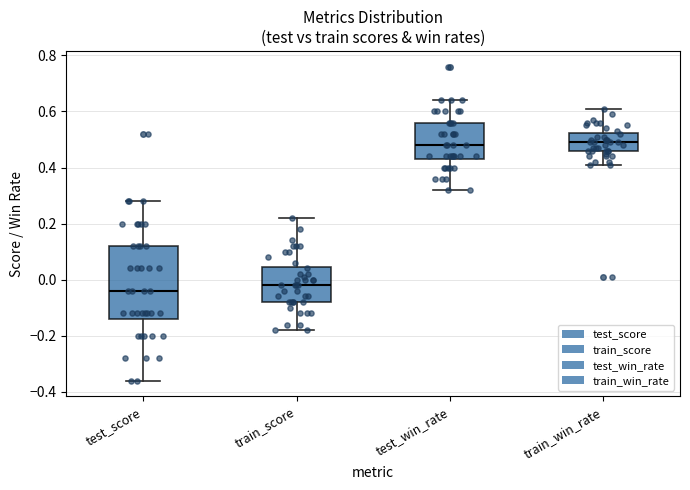

Reading left to right, read every box against the y-axis: the position of its median line, the range the box covers, and the ends of its whiskers. The values are not printed on the chart, so give them approximately, as read against the axis.

test_score: median -0.04, box -0.14 to 0.12, whiskers -0.36 to 0.28
train_score: median -0.02, box -0.08 to 0.04, whiskers -0.18 to 0.22
test_win_rate: median 0.48, box 0.44 to 0.56, whiskers 0.32 to 0.64
train_win_rate: median 0.50, box 0.46 to 0.52, whiskers 0.42 to 0.62